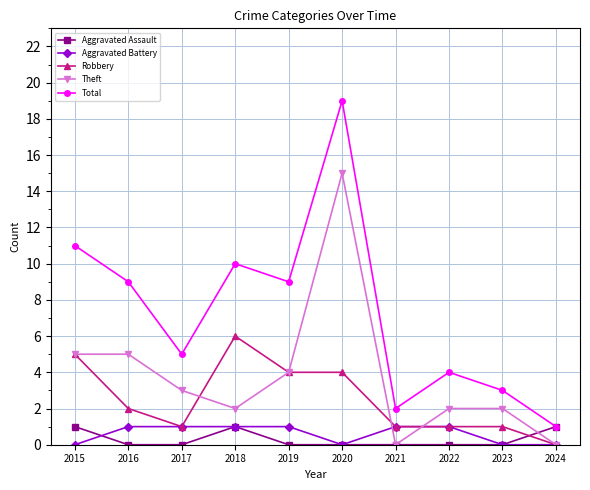

How many series are shown in this chart?

5